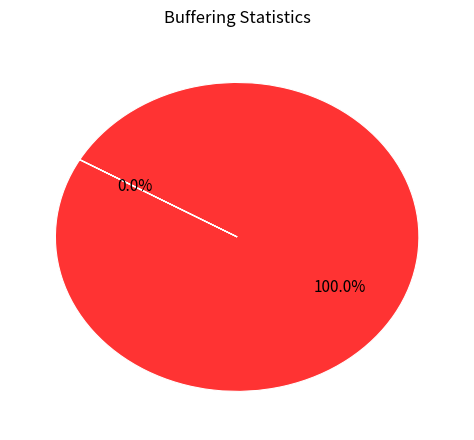

Is there any slice that represents more than half of the pie?

Yes